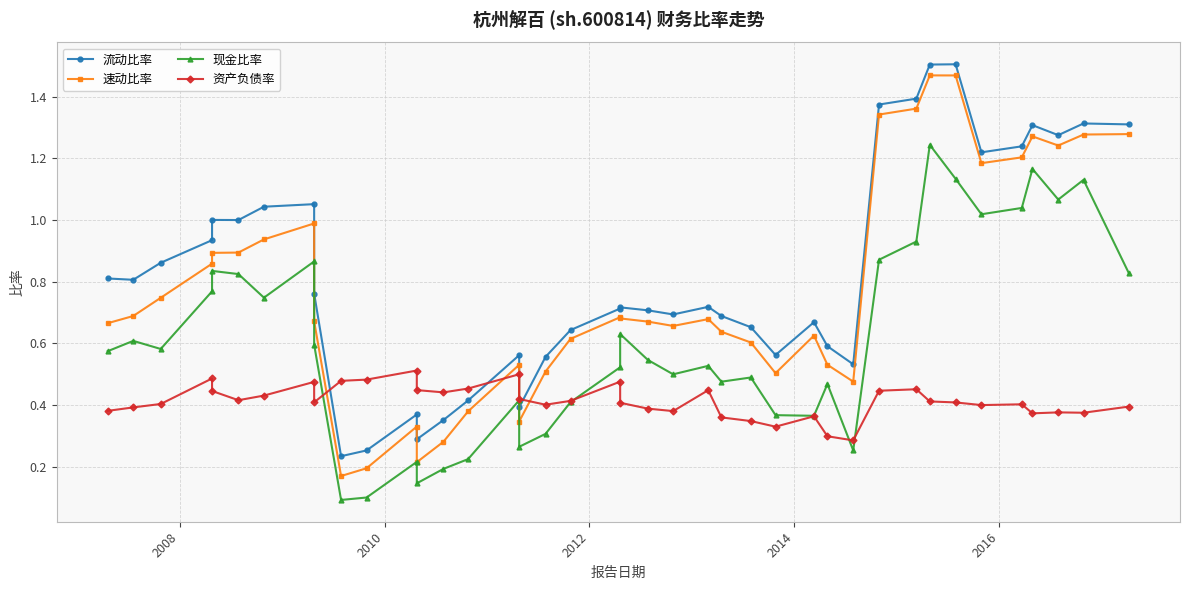

How many series are shown in this chart?

4